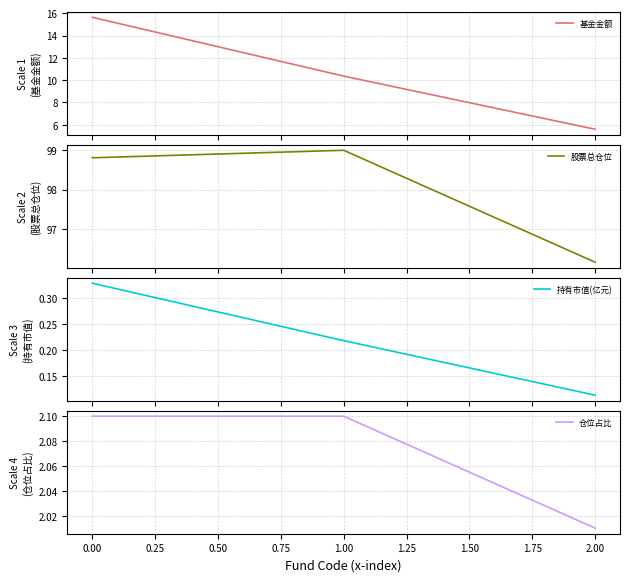

Which series has the largest total across all categories?

股票总仓位